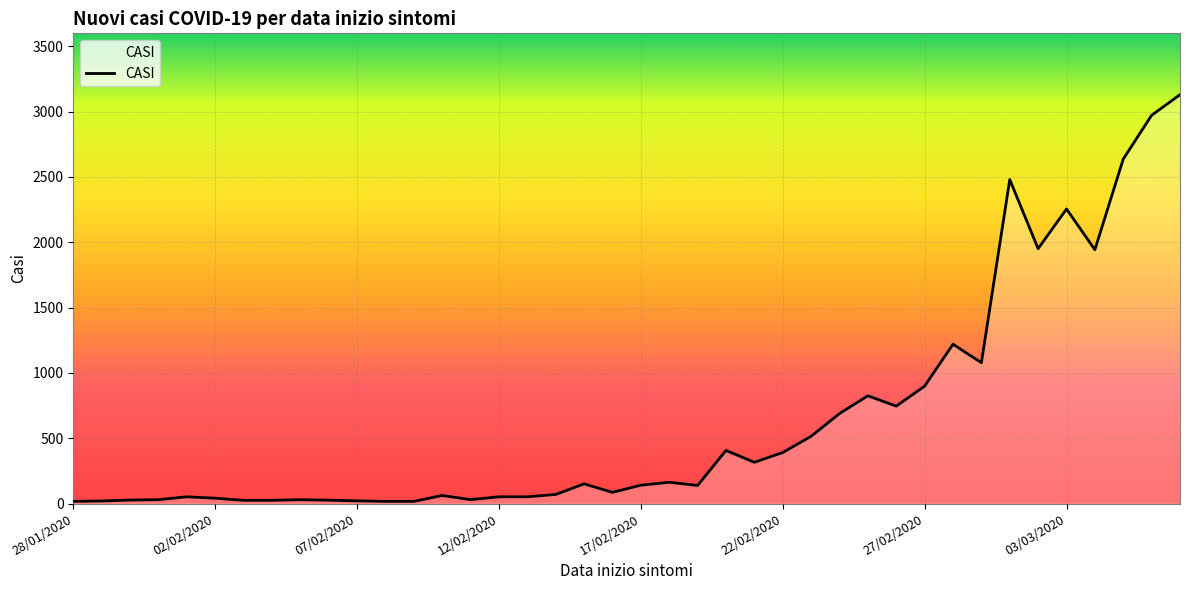

What is the minimum value shown in the chart?

17